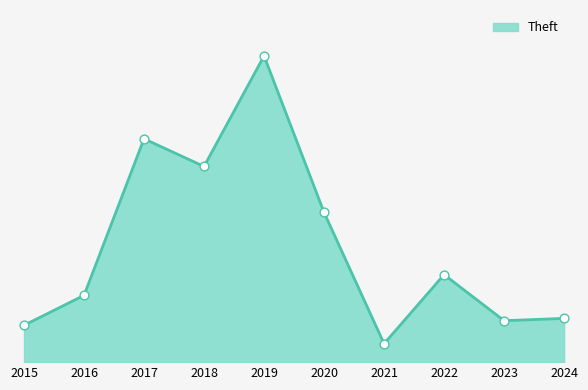

What is the change in value from 2017 to 2023?

-79